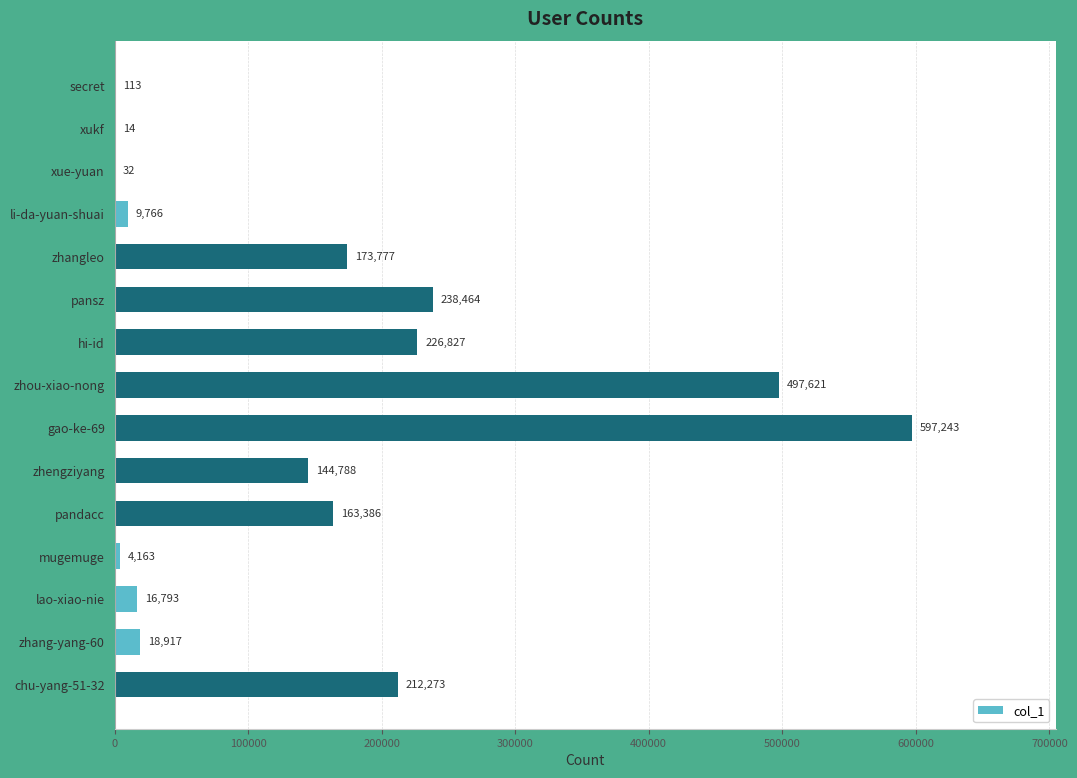

Where is the data nearest to the value 298628?

pansz